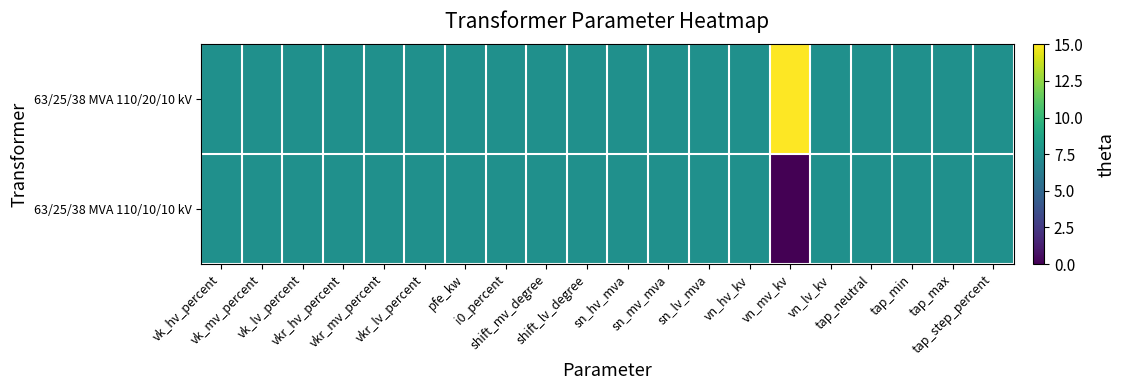

Rank the series at vk_hv_percent from highest to lowest value.

63/25/38 MVA 110/20/10 kV, 63/25/38 MVA 110/10/10 kV